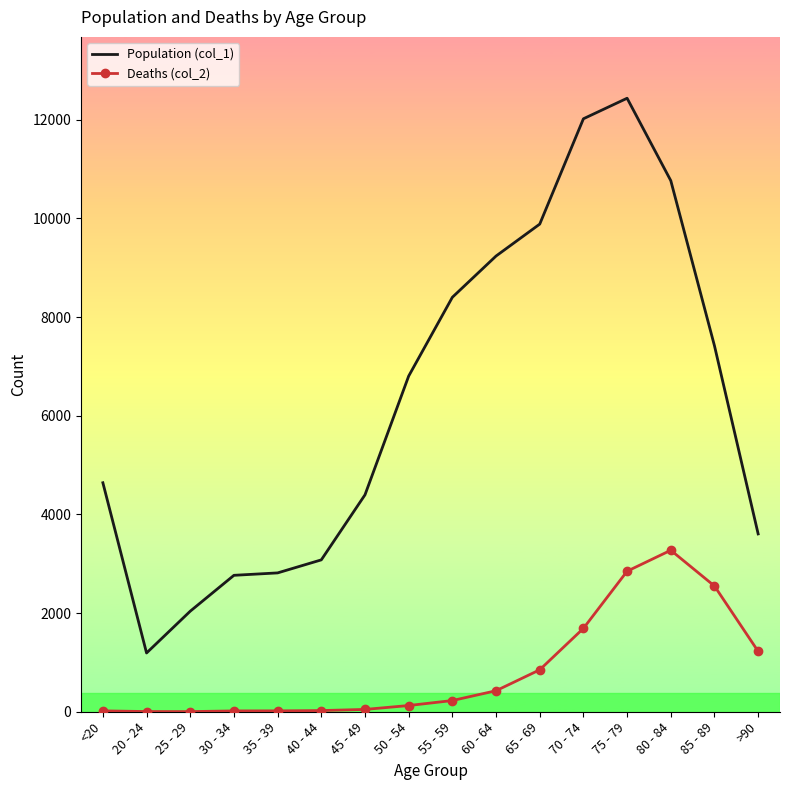

True or false: Population (col_1) has a value of 1711 at 85 - 89.

False